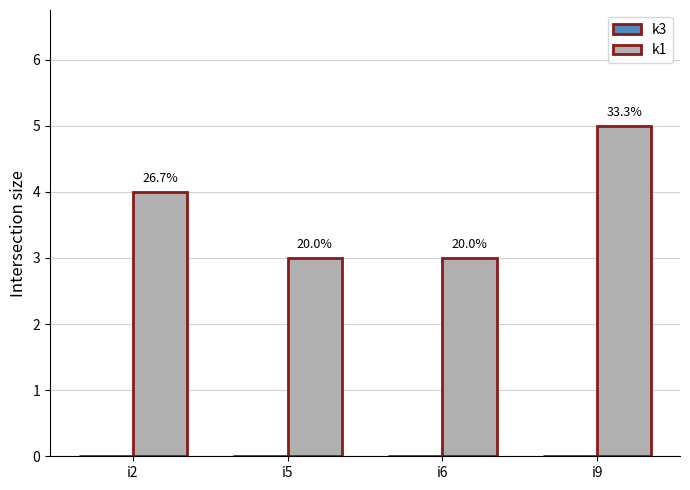

How many bars are there in total?

4